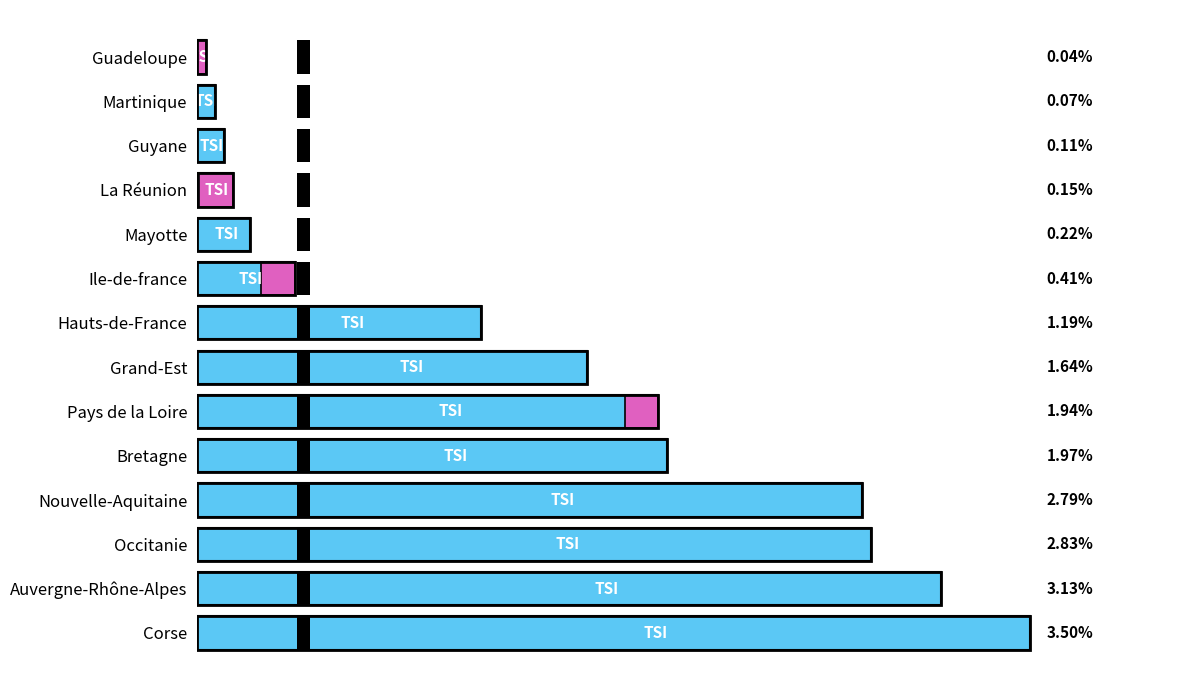

Does the chart contain any negative values?

No